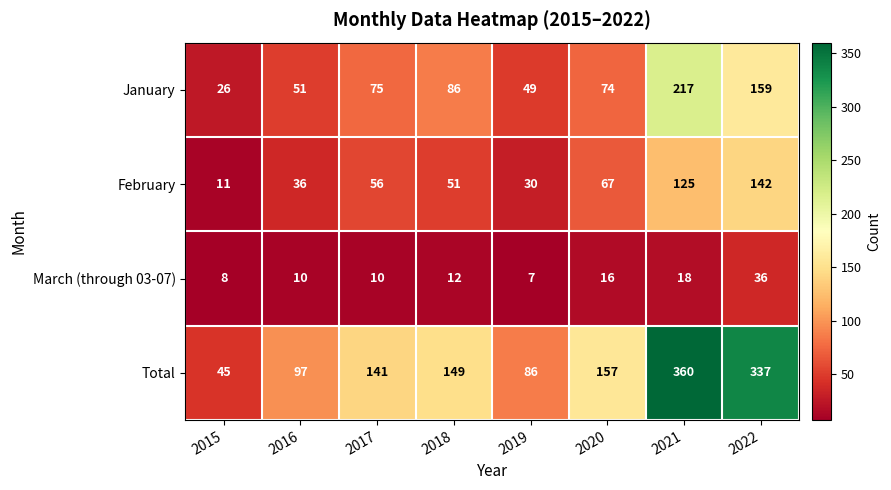

What is the minimum value for Total?

45